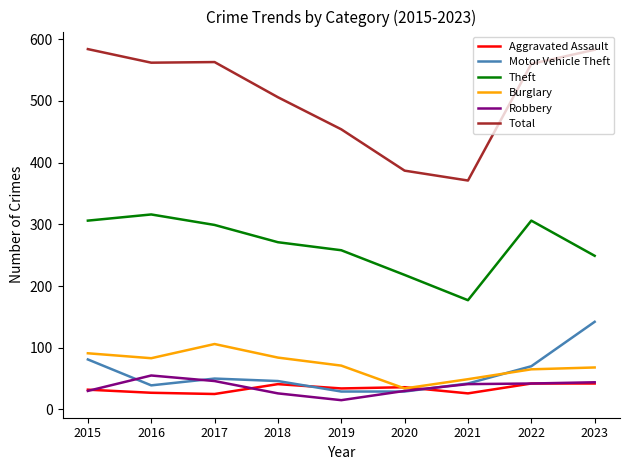

Is it true that Burglary equals 34 at 2020?

True